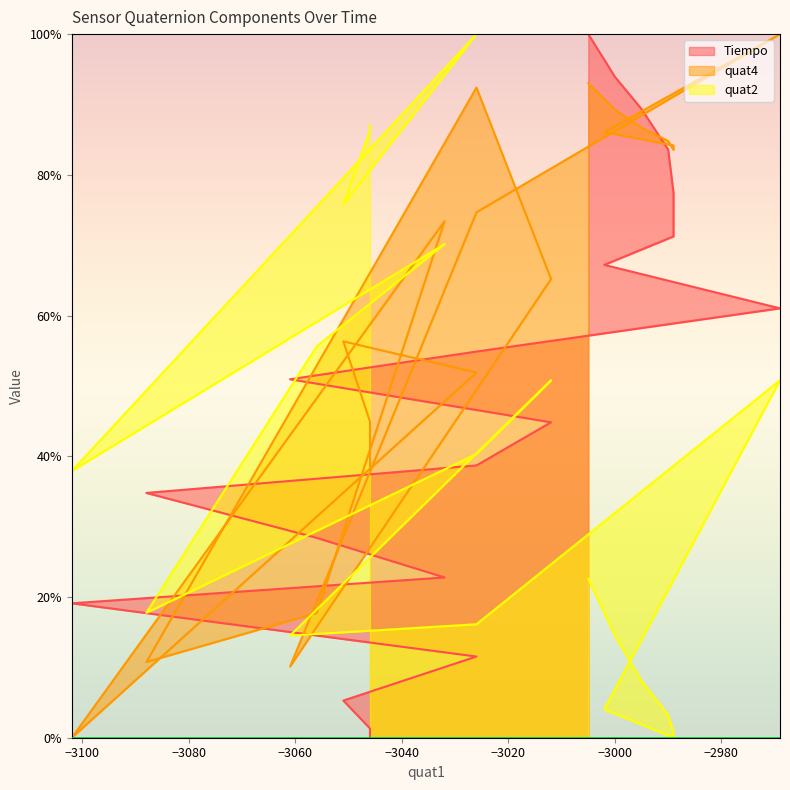

How many lines are shown in the chart?

3